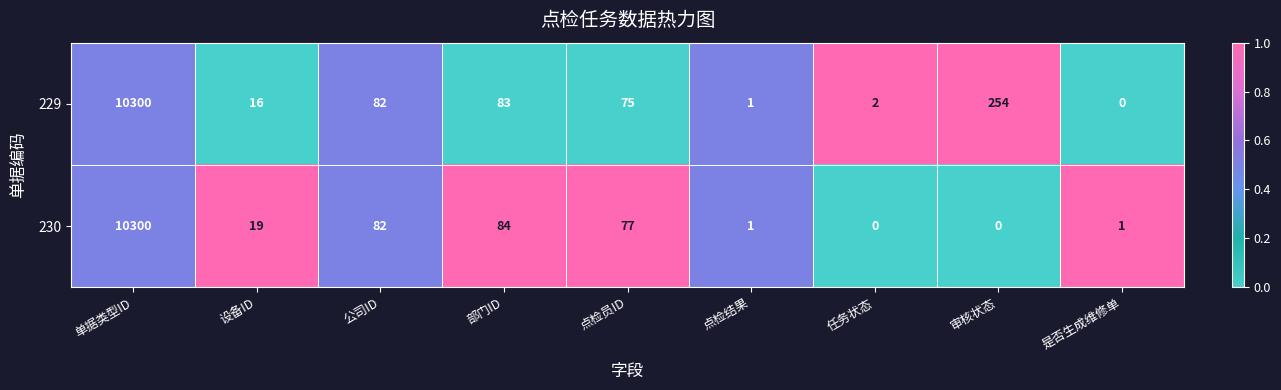

Reading left to right, transcribe all the data shown in this chart.

229: 单据类型ID=10300	设备ID=16	公司ID=82	部门ID=83	点检员ID=75	点检结果=1	任务状态=2	审核状态=254	是否生成维修单=0
230: 单据类型ID=10300	设备ID=19	公司ID=82	部门ID=84	点检员ID=77	点检结果=1	任务状态=0	审核状态=0	是否生成维修单=1